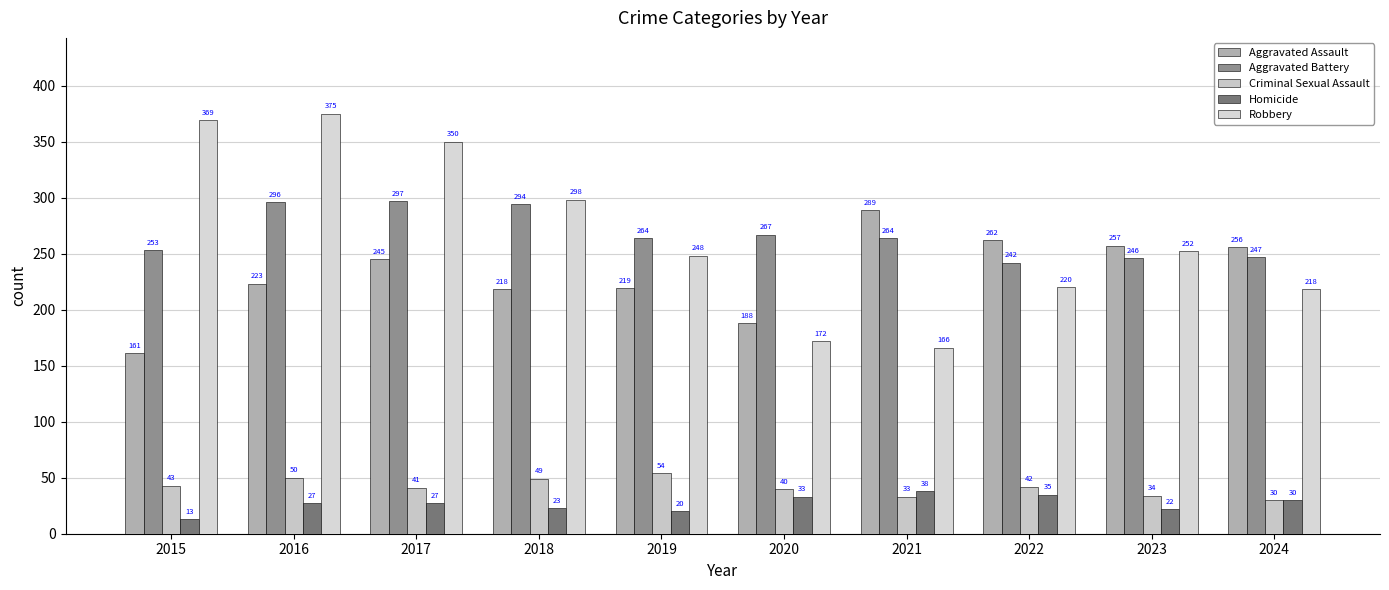

What is the difference between the maximum and minimum values in the Robbery series?

209